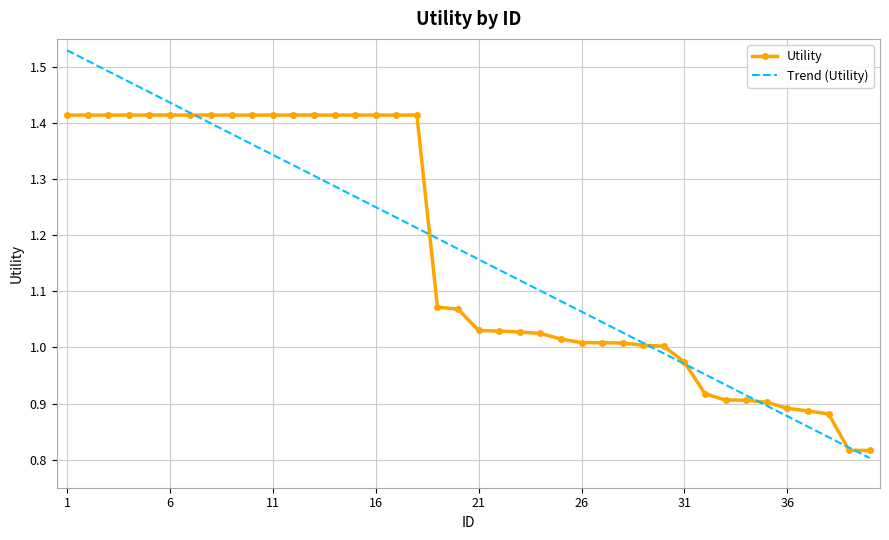

Rank the series by their maximum value, from lowest to highest.

Utility, Trend (Utility)